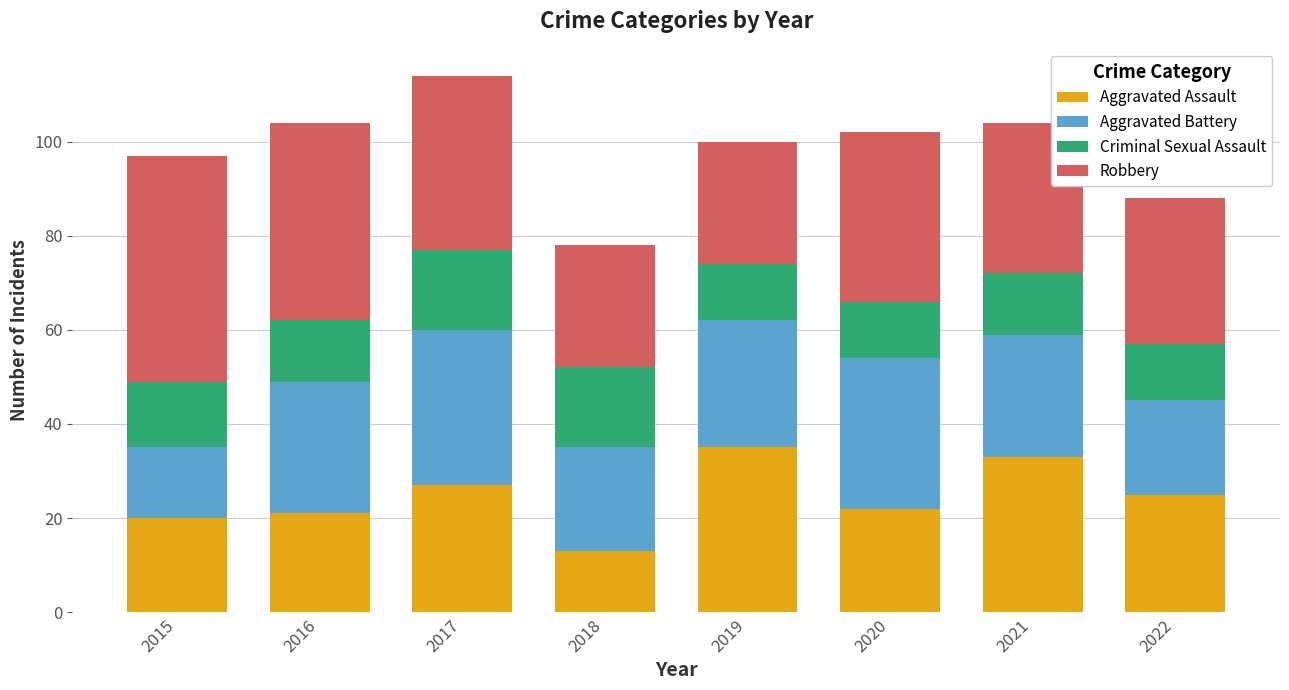

At which category is the sum across all series the highest?

2017